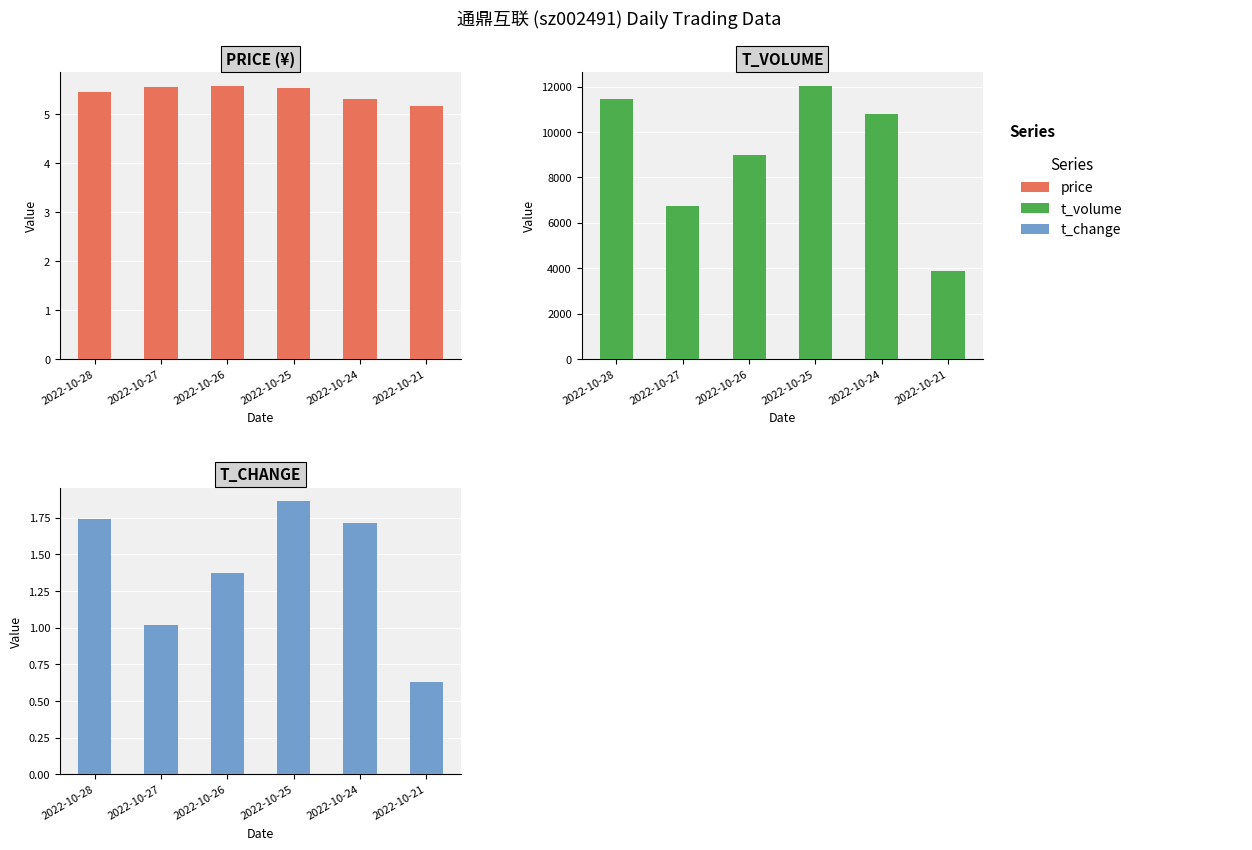

How many values in the t_change series exceed 1?

5